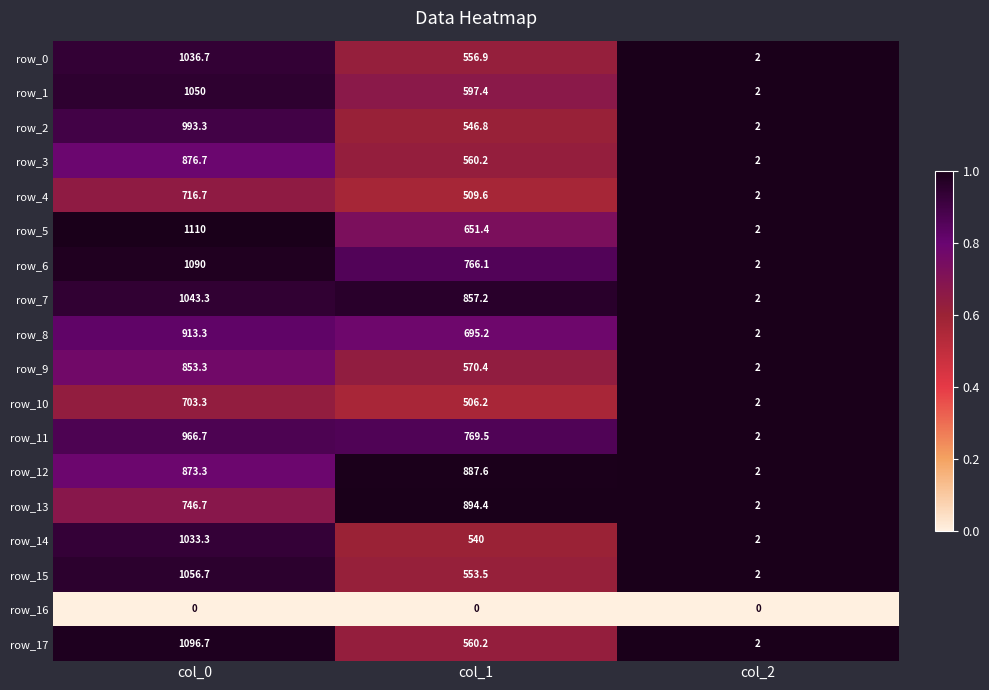

What is the sum of all row_17 values?

1658.9